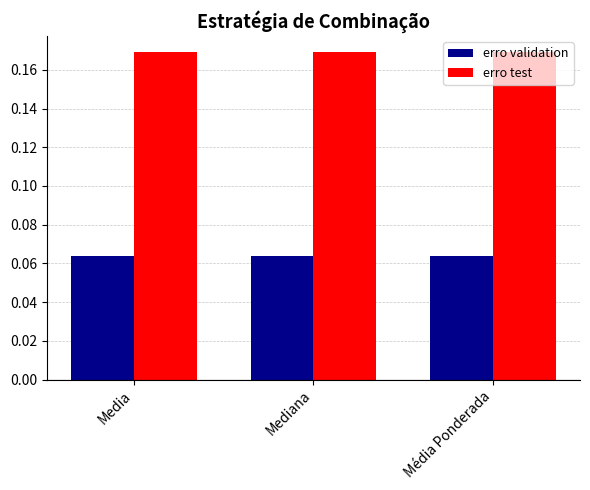

What is the sum of all erro test values?

0.5